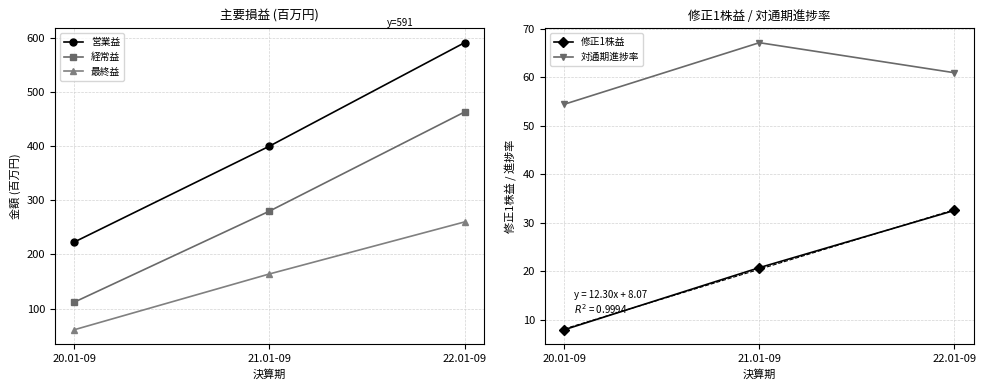

What is the total value across all series at 21.01-09?

931.8